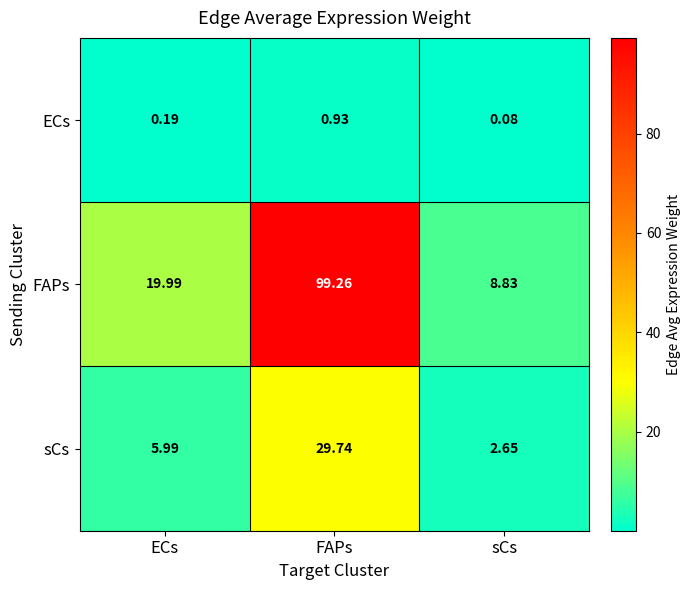

Rank the series at ECs from lowest to highest value.

ECs, sCs, FAPs